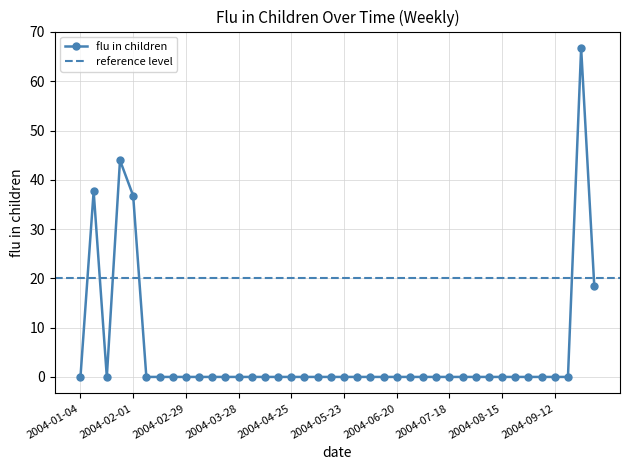

Reading left to right, list all the values displayed in this chart.

2004-01-04=0.0	2004-01-11=37.7	2004-01-18=0.0	2004-01-25=44.0	2004-02-01=36.8	2004-02-08=0.0	2004-02-15=0.0	2004-02-22=0.0	2004-02-29=0.0	2004-03-07=0.0	2004-03-14=0.0	2004-03-21=0.0	2004-03-28=0.0	2004-04-04=0.0	2004-04-11=0.0	2004-04-18=0.0	2004-04-25=0.0	2004-05-02=0.0	2004-05-09=0.0	2004-05-16=0.0	2004-05-23=0.0	2004-05-30=0.0	2004-06-06=0.0	2004-06-13=0.0	2004-06-20=0.0	2004-06-27=0.0	2004-07-04=0.0	2004-07-11=0.0	2004-07-18=0.0	2004-07-25=0.0	2004-08-01=0.0	2004-08-08=0.0	2004-08-15=0.0	2004-08-22=0.0	2004-08-29=0.0	2004-09-05=0.0	2004-09-12=0.0	2004-09-19=0.0	2004-09-26=66.7	2004-10-03=18.4